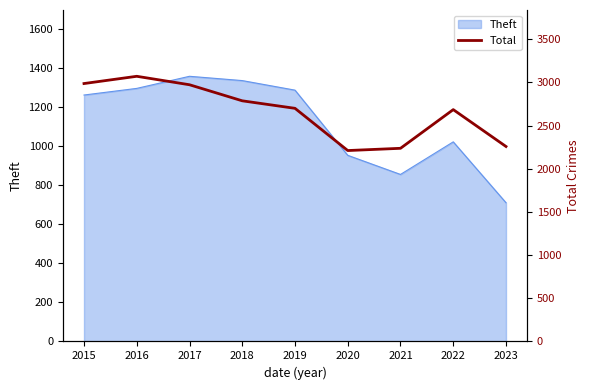

At which category does the chart reach its minimum across all series?

2020